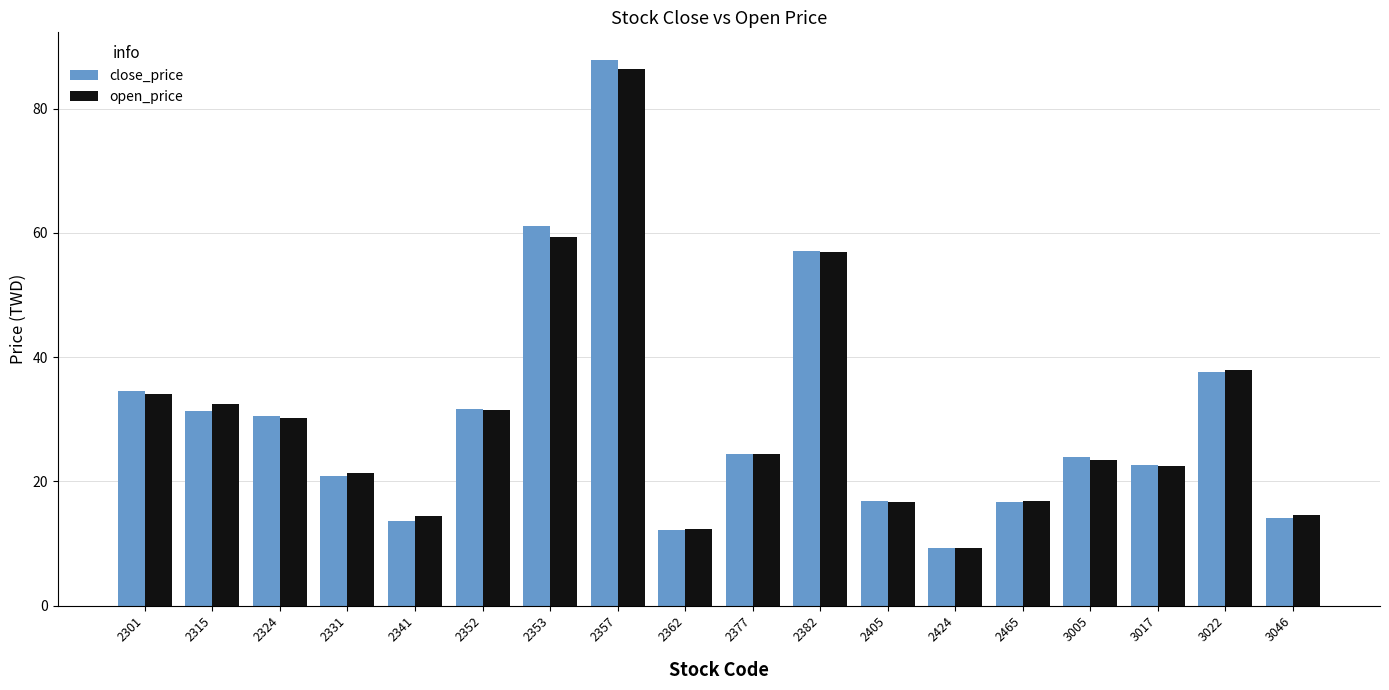

Read the open_price value at 3022.

38.0